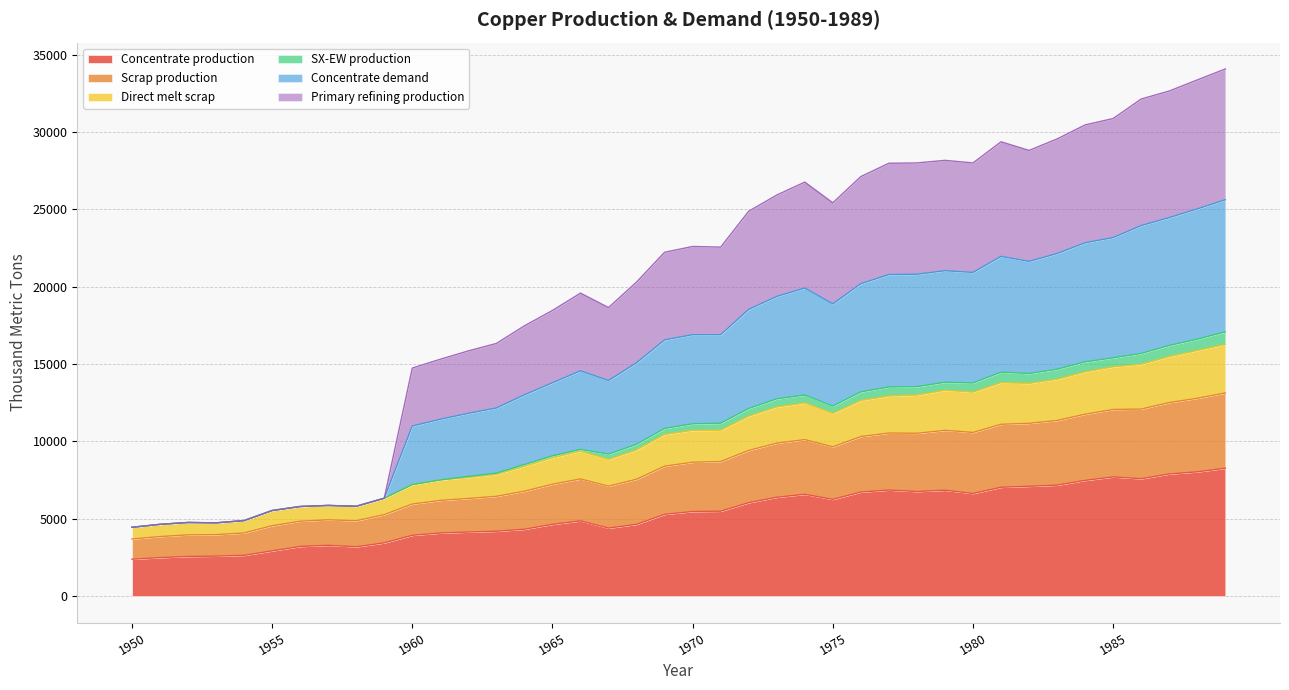

Does the chart display data point markers on the line(s)?

No